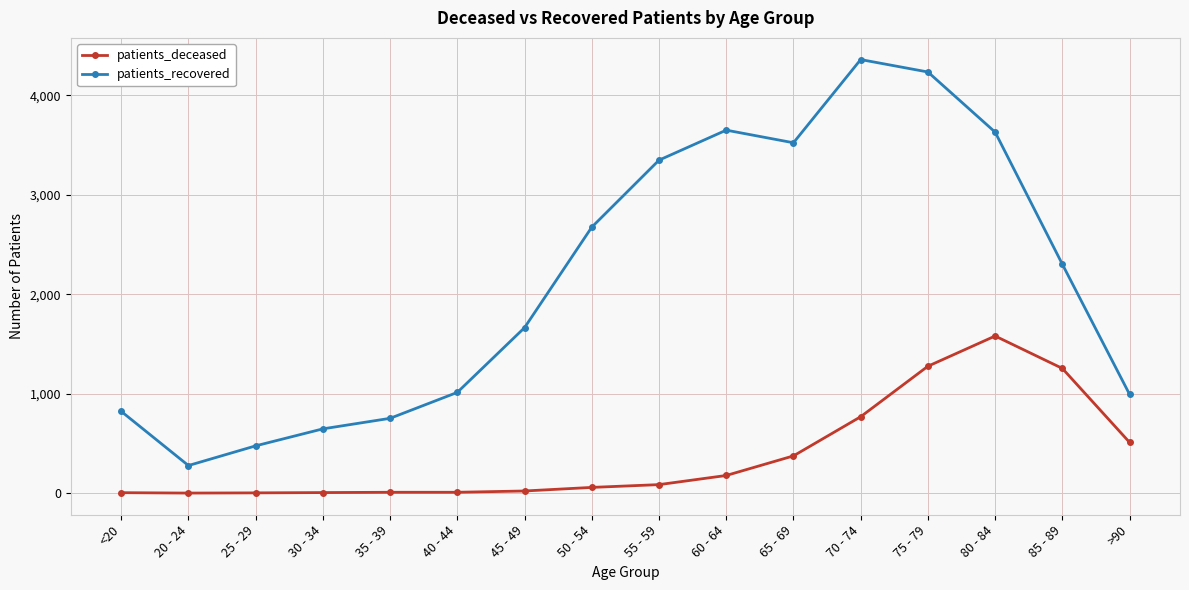

What is the difference between the second highest and second lowest values in the patients_recovered series?

3761